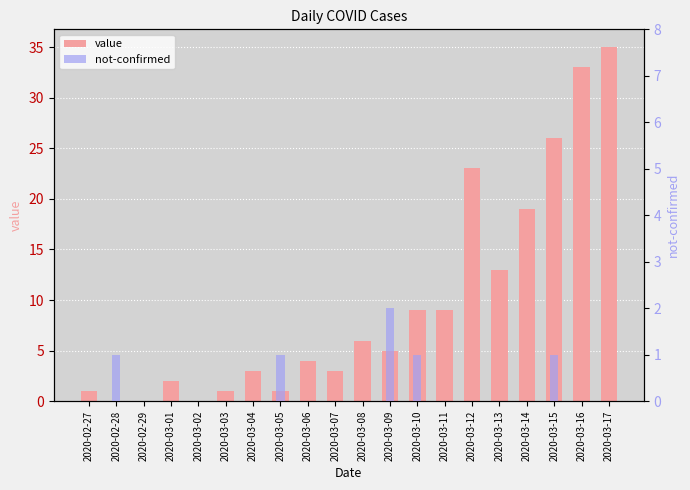

Count the not-confirmed values in the range 0 to 1.

19